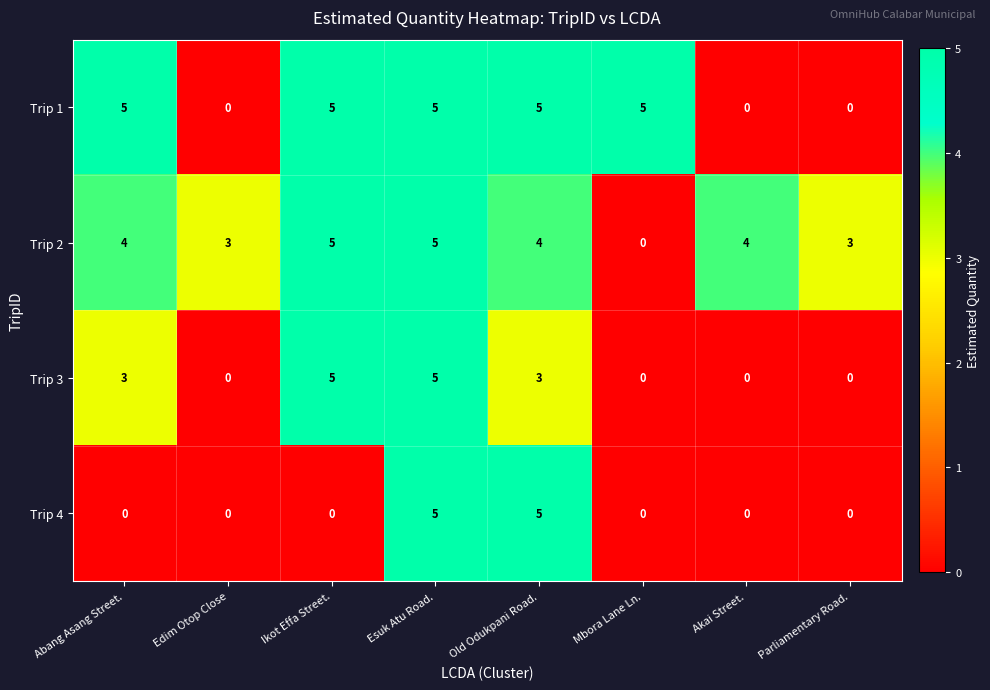

Is it true that Trip 1 equals 2 at Parliamentary Road.?

False